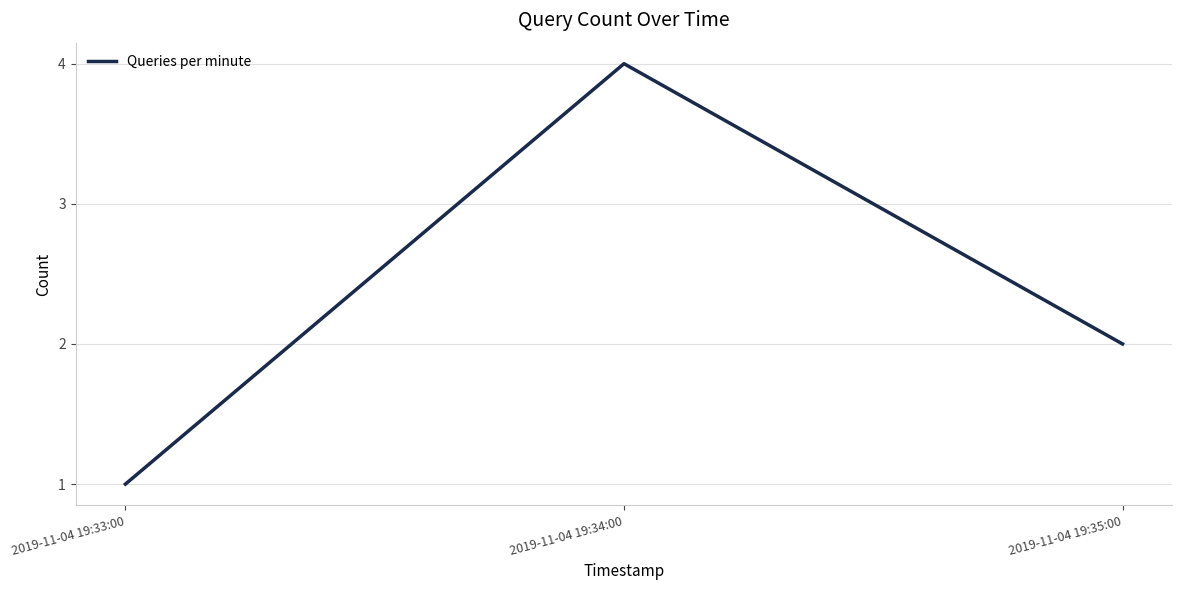

What is the approximate value at 2019-11-04 19:33:00?

1